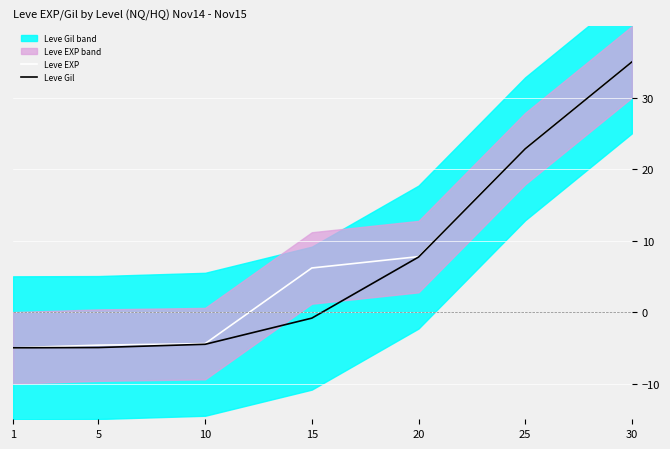

How many categories are shown in the chart?

7